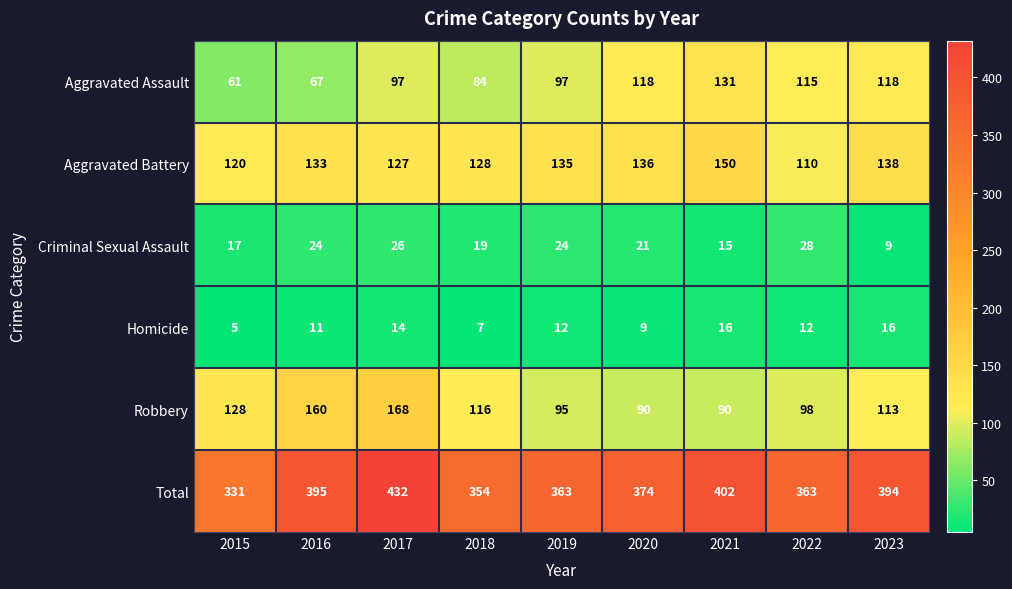

Where is Aggravated Battery nearest to the value 130?

2018